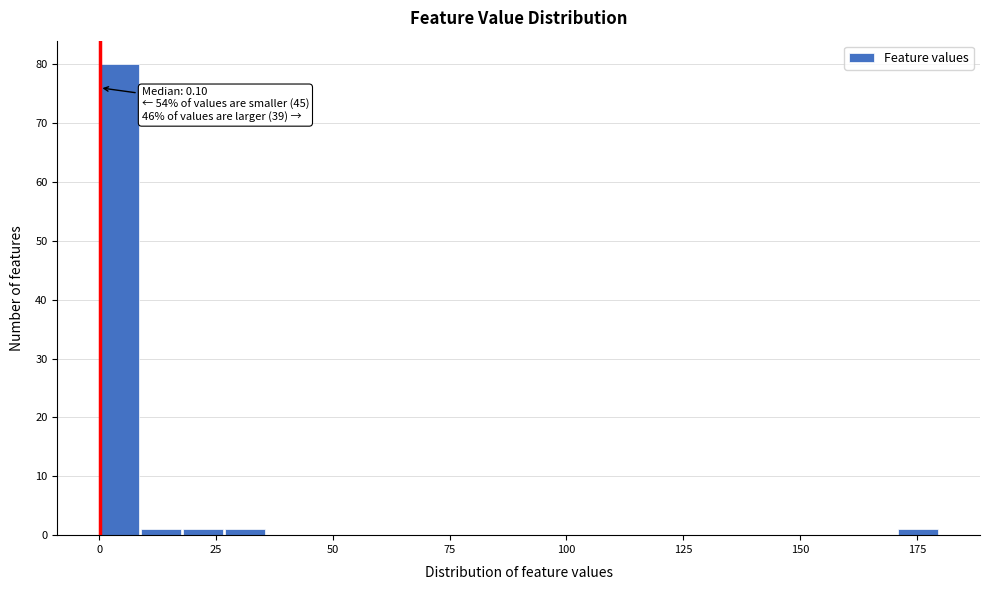

Read against the x-axis, roughly where is the centre of the tallest bar?

5